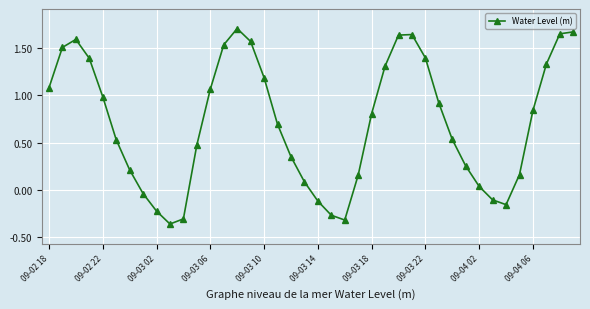

What is the difference between the maximum and minimum values?

2.1